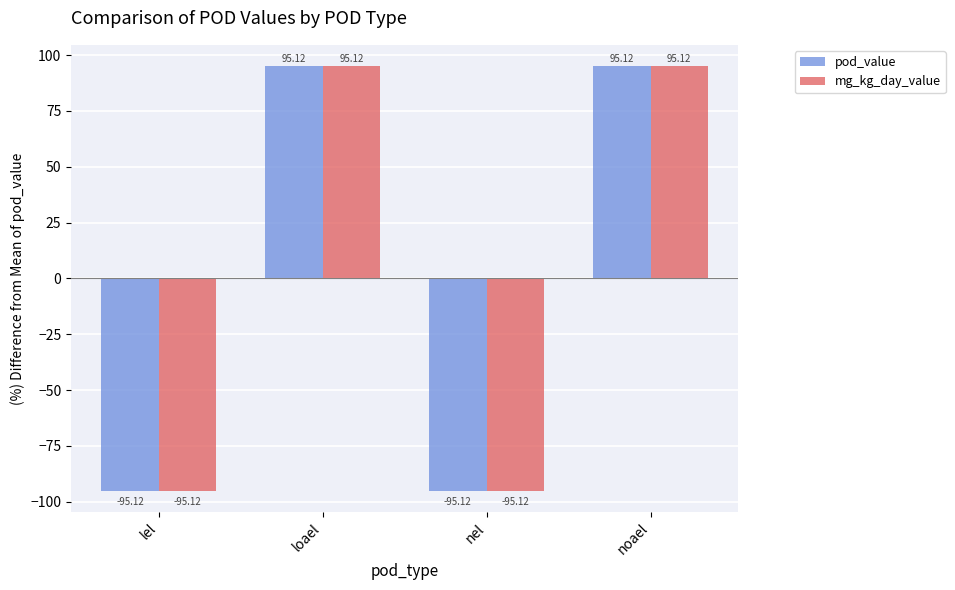

The pod_value series shows -32.8 at nel. True or false?

False